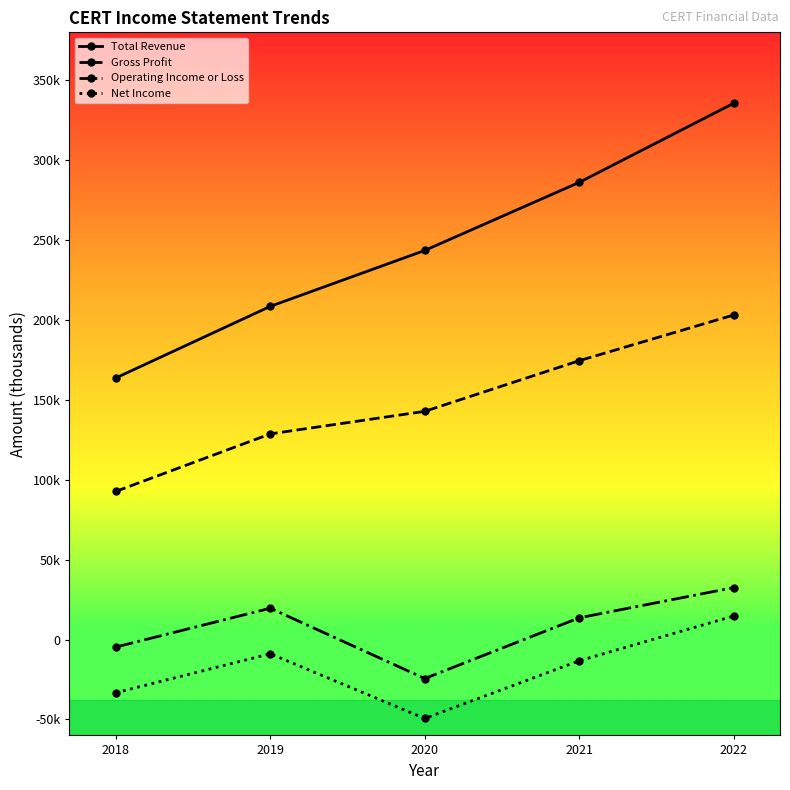

Reading left to right, list all the values displayed in this chart.

Total Revenue: 163700	208500	243500	286100	335600
Gross Profit: 92700	128700	142800	174500	203100
Operating Income or Loss: -4700	19600	-24400	13600	32500
Net Income: -33300	-8900	-49400	-13300	14700